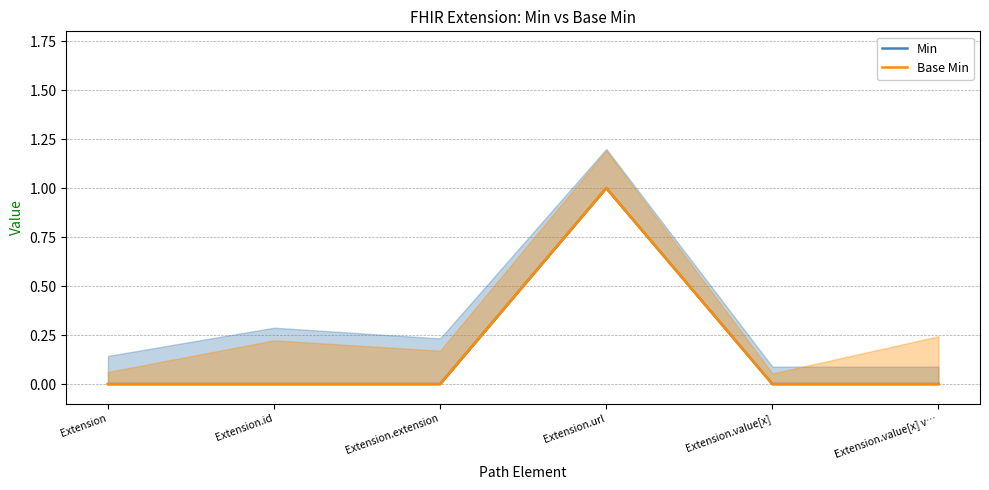

Where is the first local maximum for Min?

Extension.url